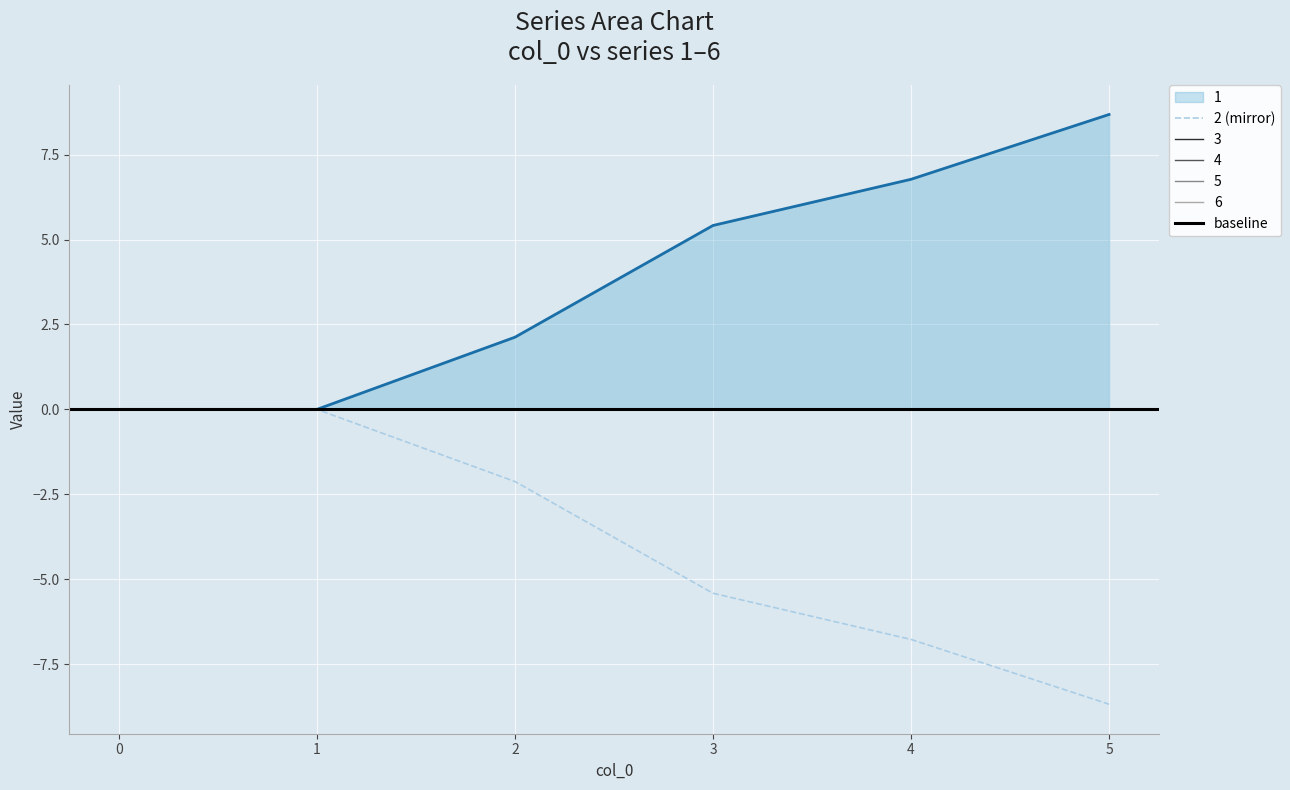

True or false: 6 and 4 intersect in this chart.

False